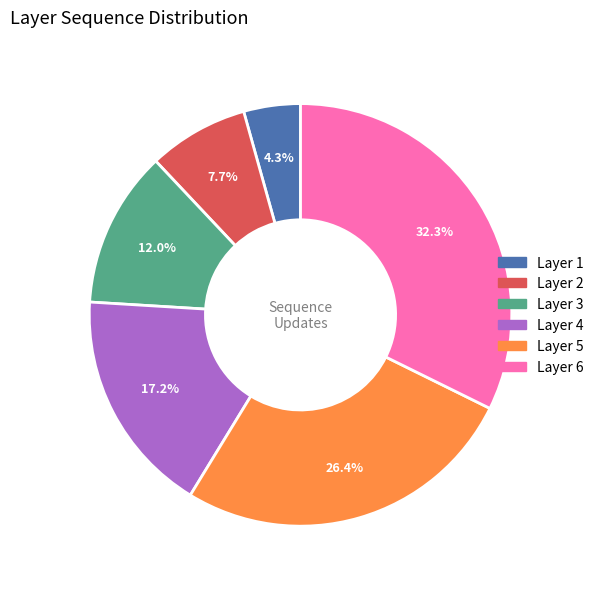

Does any single category account for the majority?

No